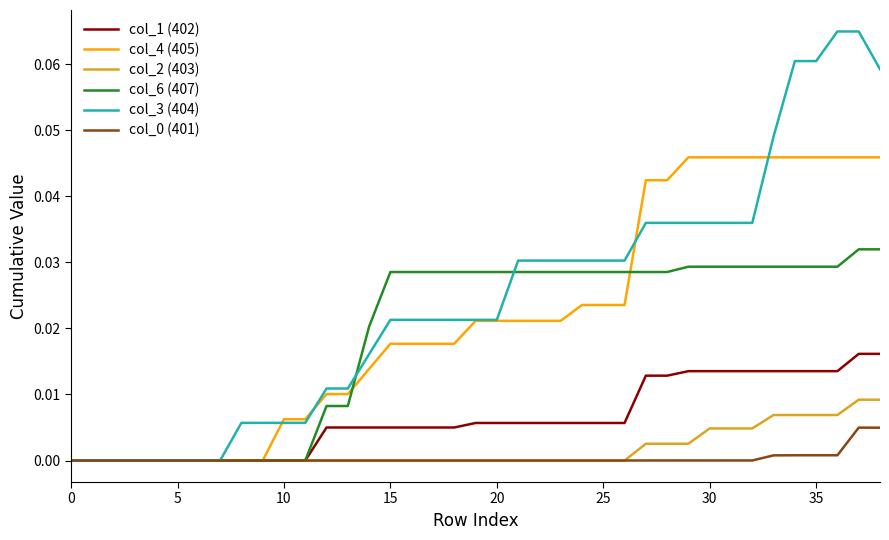

Which series has the widest spread of values?

col_3 (404)